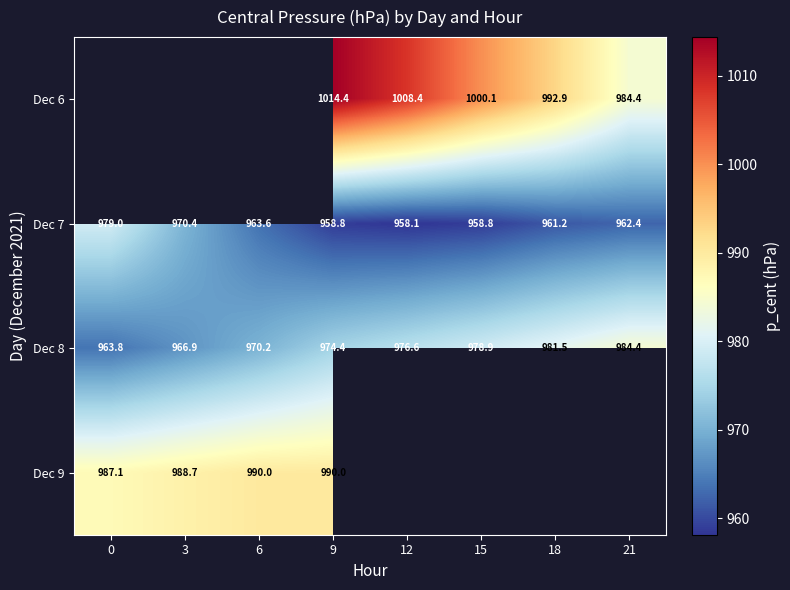

Which has a higher value, 9 or 21?

9